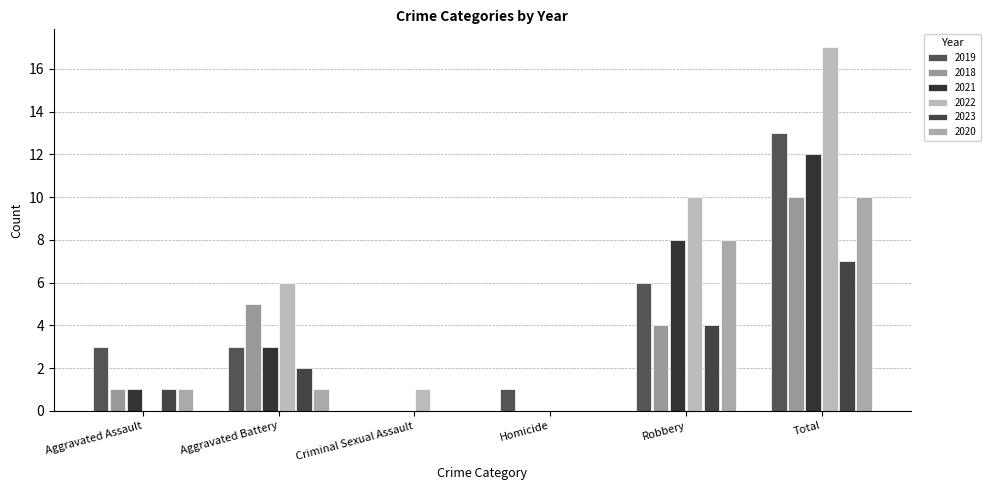

Reading left to right, extract all data points from this chart.

2019: Aggravated Assault=3	Aggravated Battery=3	Criminal Sexual Assault=0	Homicide=1	Robbery=6	Total=13
2018: Aggravated Assault=1	Aggravated Battery=5	Criminal Sexual Assault=0	Homicide=0	Robbery=4	Total=10
2021: Aggravated Assault=1	Aggravated Battery=3	Criminal Sexual Assault=0	Homicide=0	Robbery=8	Total=12
2022: Aggravated Assault=0	Aggravated Battery=6	Criminal Sexual Assault=1	Homicide=0	Robbery=10	Total=17
2023: Aggravated Assault=1	Aggravated Battery=2	Criminal Sexual Assault=0	Homicide=0	Robbery=4	Total=7
2020: Aggravated Assault=1	Aggravated Battery=1	Criminal Sexual Assault=0	Homicide=0	Robbery=8	Total=10